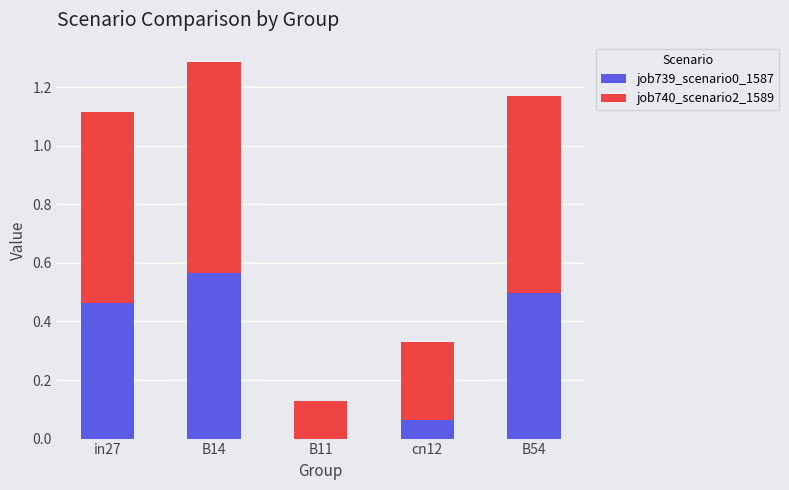

Does the chart contain stacked bars?

Yes